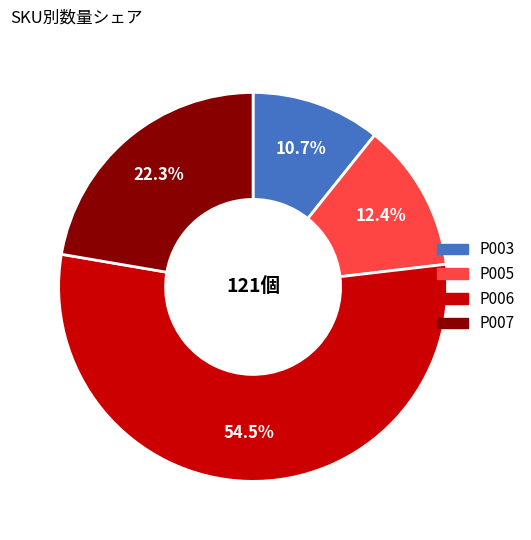

What is the largest slice in the pie chart?

P006